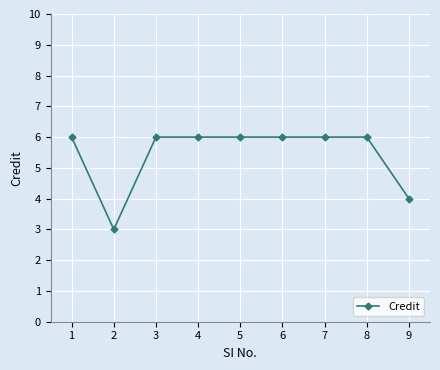

What is the maximum value shown in the chart?

6